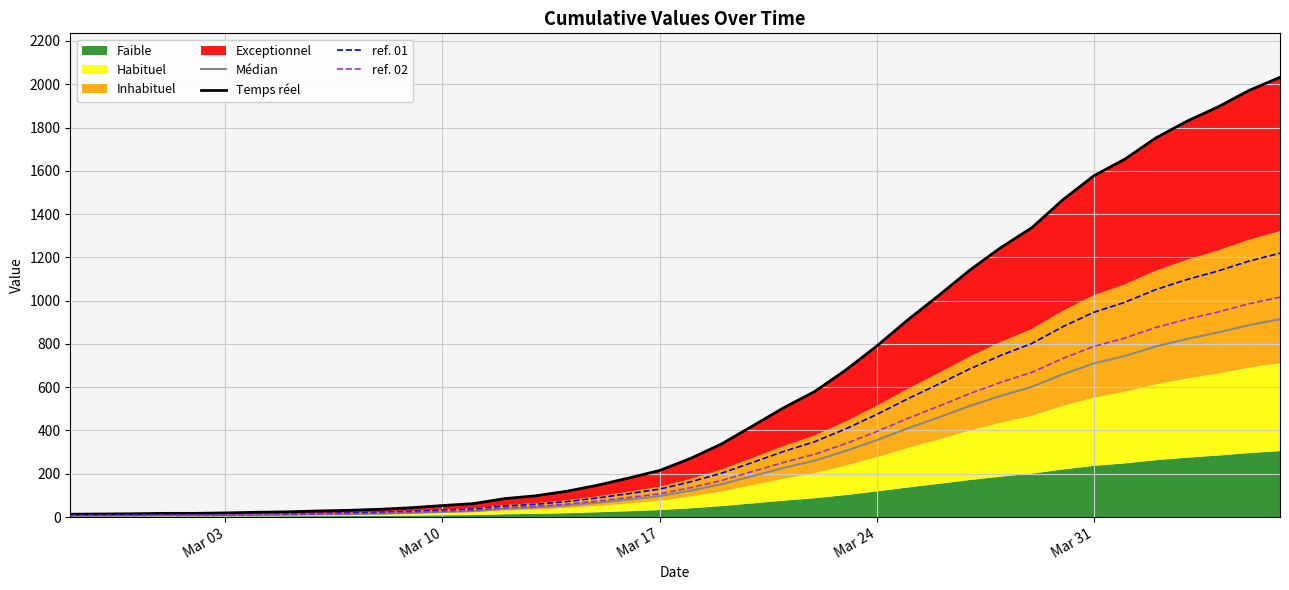

What is the maximum value for ref. 02?

1016.0